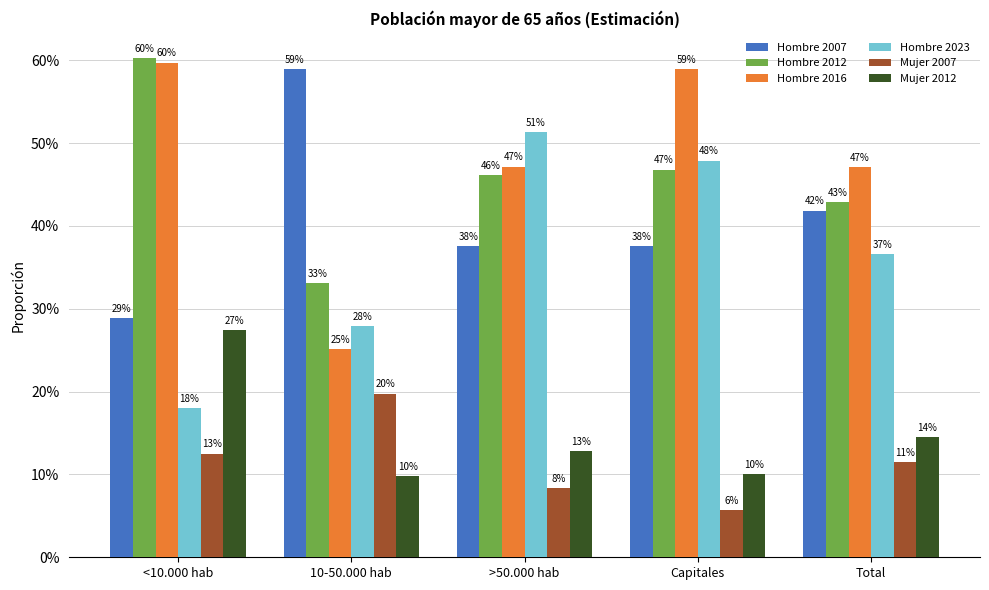

What is the maximum value for Hombre 2023?

51.3